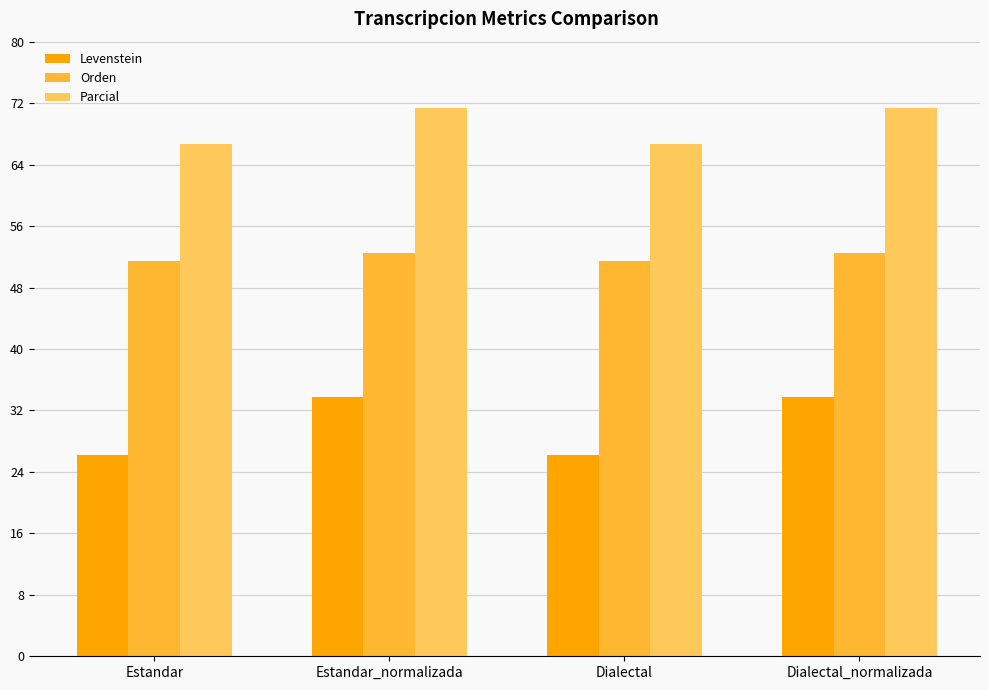

What is the difference between the second highest and minimum values in the Levenstein series?

7.5